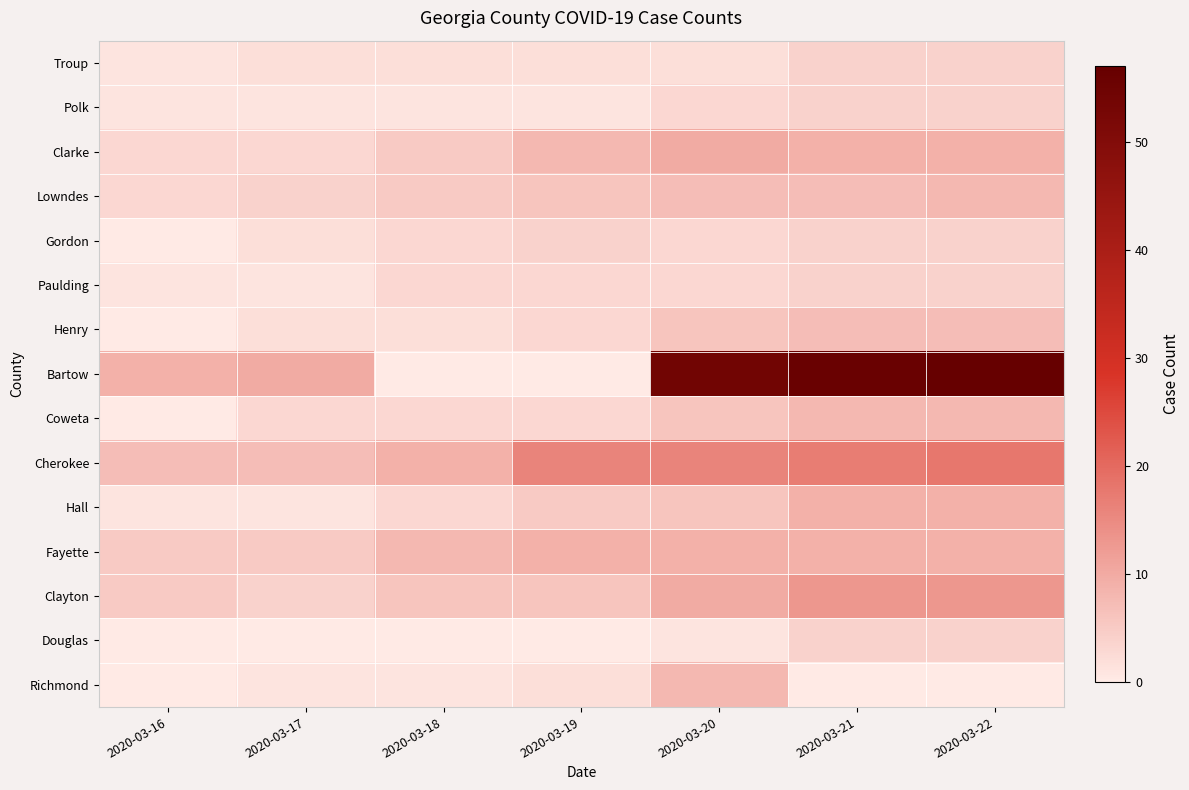

Reading left to right, extract all data points from this chart.

Troup: 2020-03-16=1	2020-03-17=2	2020-03-18=2	2020-03-19=2	2020-03-20=2	2020-03-21=4	2020-03-22=4
Polk: 2020-03-16=1	2020-03-17=1	2020-03-18=1	2020-03-19=1	2020-03-20=3	2020-03-21=4	2020-03-22=4
Clarke: 2020-03-16=3	2020-03-17=3	2020-03-18=5	2020-03-19=8	2020-03-20=10	2020-03-21=9	2020-03-22=9
Lowndes: 2020-03-16=3	2020-03-17=4	2020-03-18=5	2020-03-19=6	2020-03-20=7	2020-03-21=7	2020-03-22=8
Gordon: 2020-03-16=0	2020-03-17=2	2020-03-18=3	2020-03-19=4	2020-03-20=3	2020-03-21=4	2020-03-22=4
Paulding: 2020-03-16=1	2020-03-17=1	2020-03-18=3	2020-03-19=3	2020-03-20=3	2020-03-21=4	2020-03-22=4
Henry: 2020-03-16=0	2020-03-17=2	2020-03-18=2	2020-03-19=3	2020-03-20=6	2020-03-21=7	2020-03-22=7
Bartow: 2020-03-16=9	2020-03-17=10	2020-03-18=0	2020-03-19=0	2020-03-20=54	2020-03-21=56	2020-03-22=57
Coweta: 2020-03-16=0	2020-03-17=3	2020-03-18=3	2020-03-19=3	2020-03-20=6	2020-03-21=8	2020-03-22=8
Cherokee: 2020-03-16=7	2020-03-17=7	2020-03-18=9	2020-03-19=16	2020-03-20=16	2020-03-21=17	2020-03-22=18
Hall: 2020-03-16=1	2020-03-17=1	2020-03-18=3	2020-03-19=5	2020-03-20=6	2020-03-21=9	2020-03-22=9
Fayette: 2020-03-16=5	2020-03-17=5	2020-03-18=8	2020-03-19=9	2020-03-20=9	2020-03-21=9	2020-03-22=9
Clayton: 2020-03-16=5	2020-03-17=4	2020-03-18=6	2020-03-19=6	2020-03-20=10	2020-03-21=13	2020-03-22=13
Douglas: 2020-03-16=0	2020-03-17=0	2020-03-18=0	2020-03-19=0	2020-03-20=1	2020-03-21=4	2020-03-22=4
Richmond: 2020-03-16=0	2020-03-17=1	2020-03-18=1	2020-03-19=2	2020-03-20=8	2020-03-21=0	2020-03-22=0